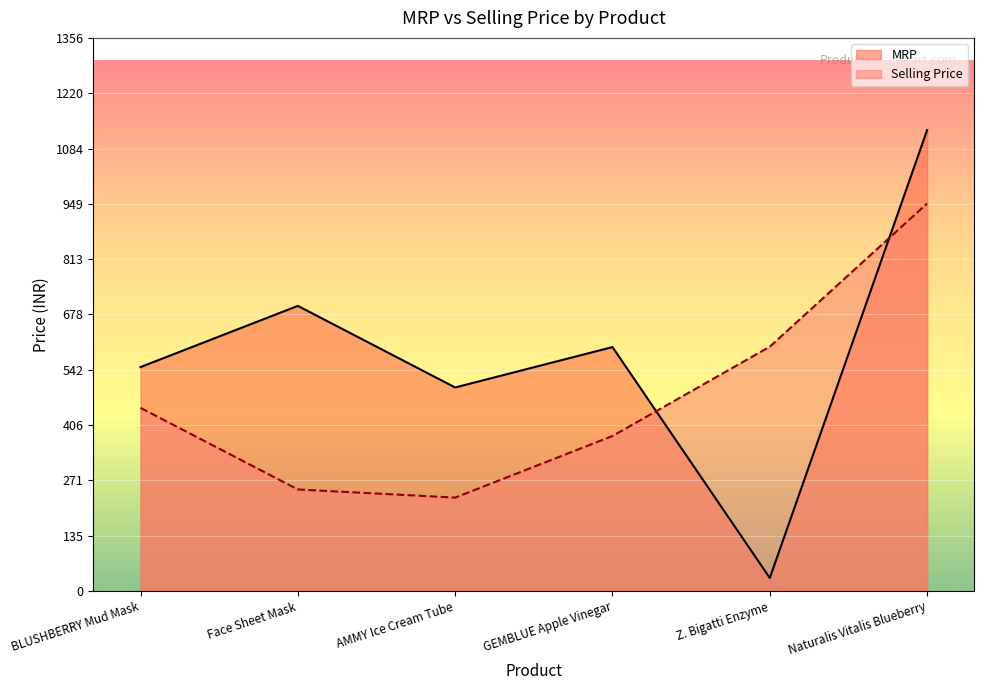

What is the approximate value of MRP at AMMY Ice Cream Tube?

499